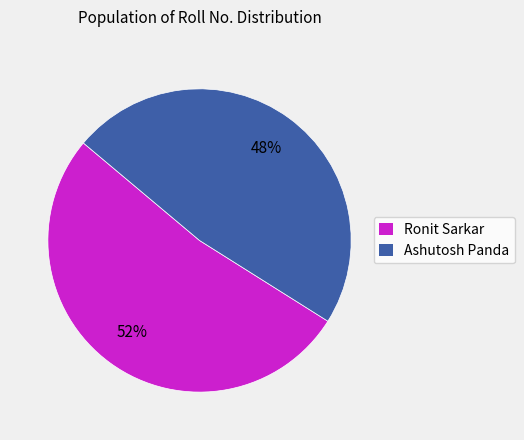

Which slice is the largest?

Ronit Sarkar